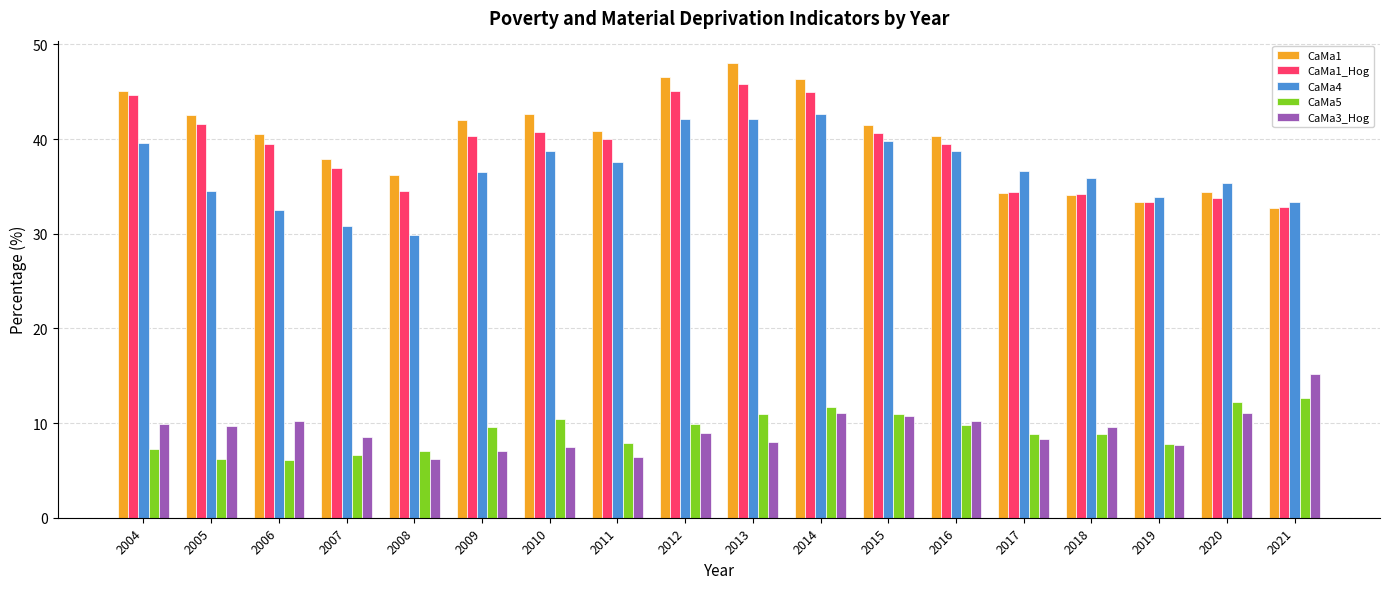

Which label corresponds to the largest value in the chart?

2013